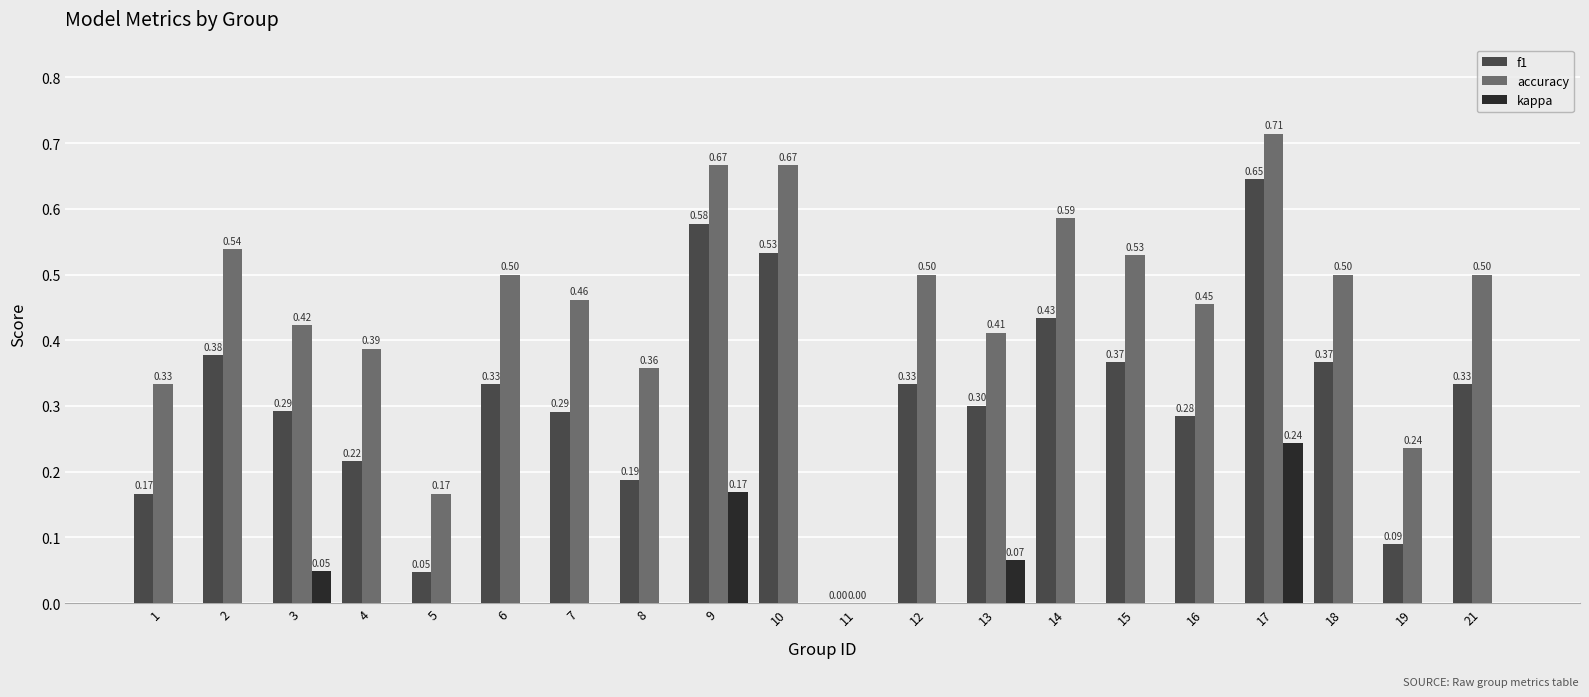

At which category is the sum across all series the highest?

17